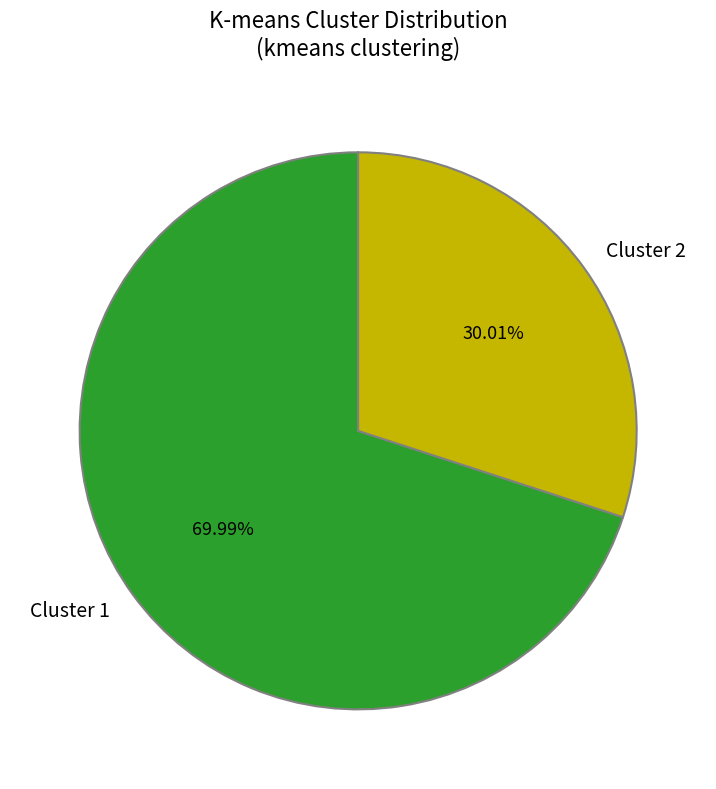

Is the sum of Cluster 1 and Cluster 2 greater than half?

Yes